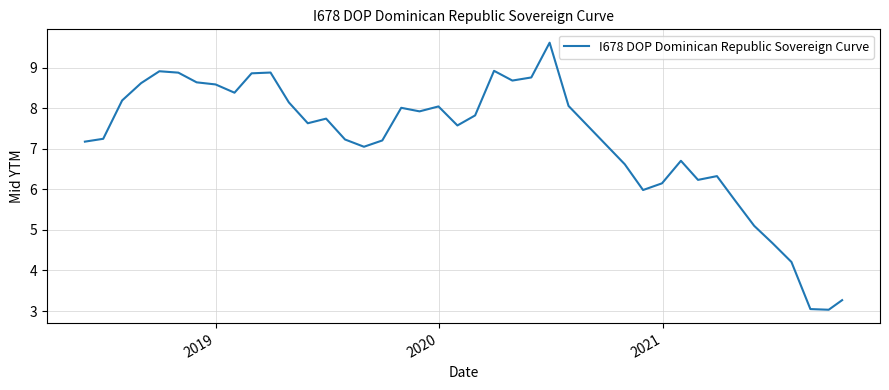

What is the greatest value displayed?

9.6